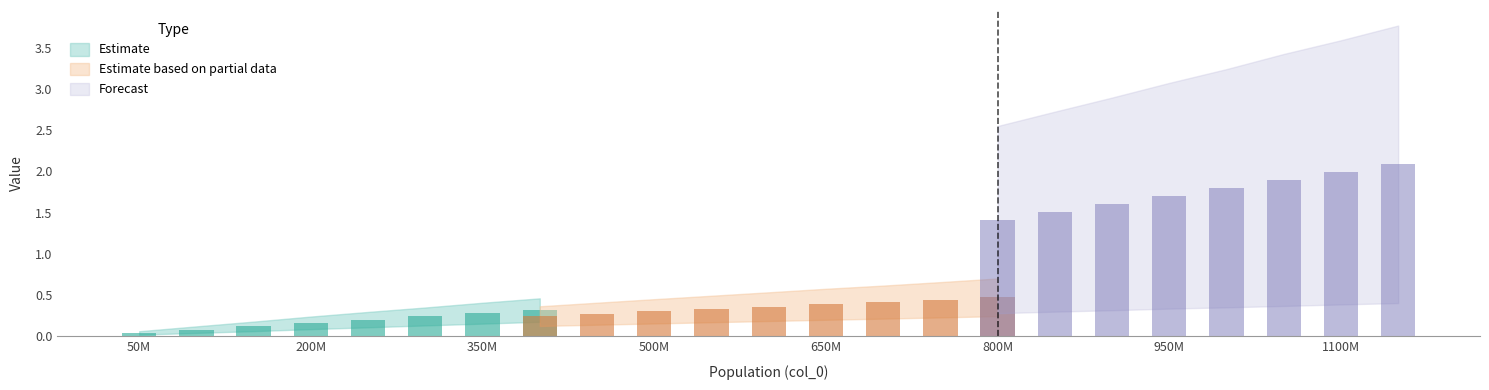

What is the maximum value shown in the chart?

3.8